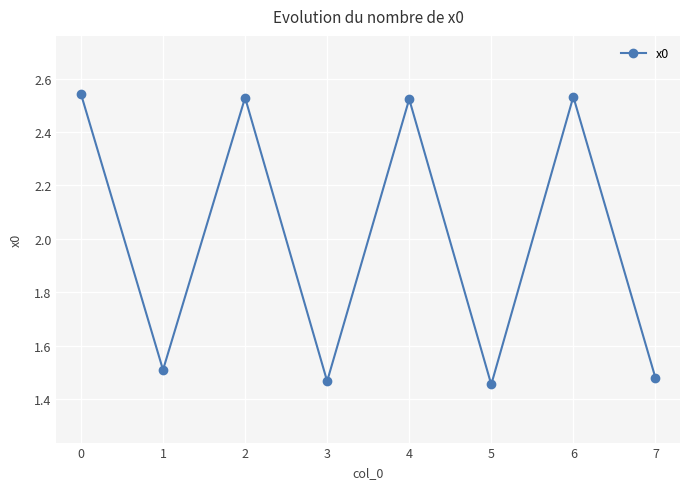

How many points are higher than both their immediate neighbors (excluding endpoints)?

3